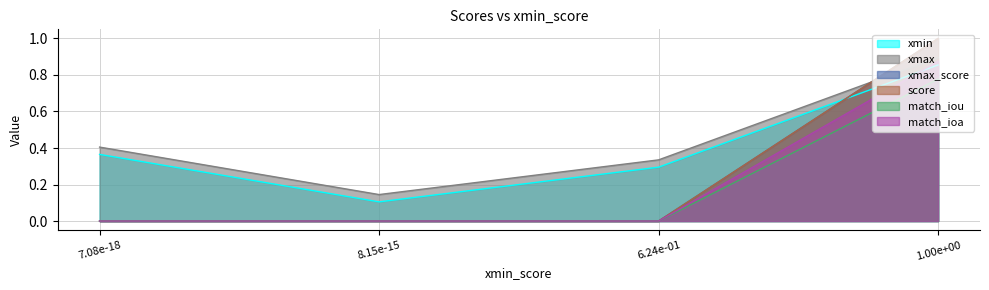

What value does the xmax series have at 1.0?

0.9